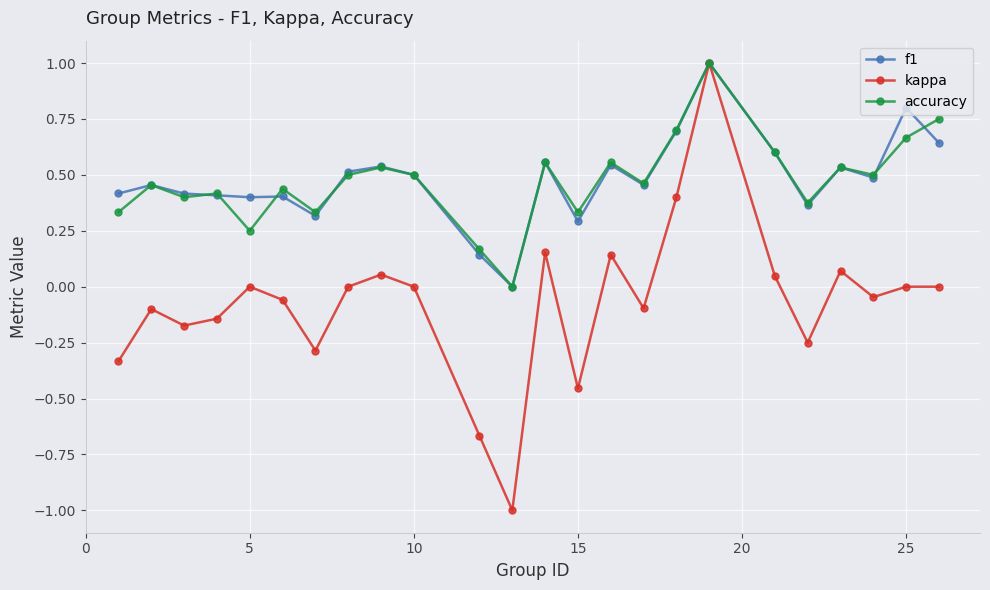

True or false: f1 has more than 1 points higher than both neighbors.

True